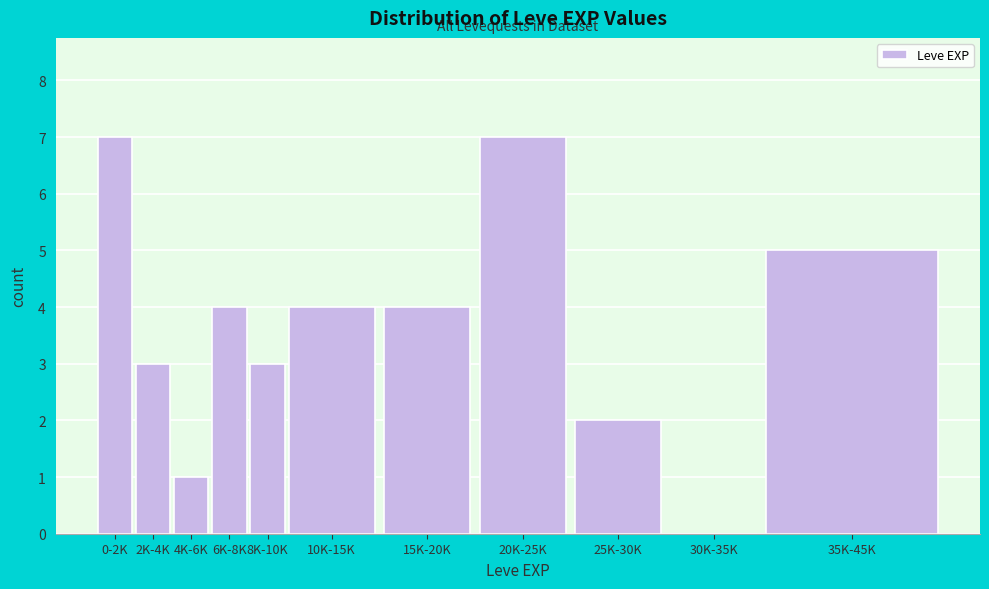

Reading right to left, list all the values displayed in this chart.

35K-45K=5	30K-35K=0	25K-30K=2	20K-25K=7	15K-20K=4	10K-15K=4	8K-10K=3	6K-8K=4	4K-6K=1	2K-4K=3	0-2K=7